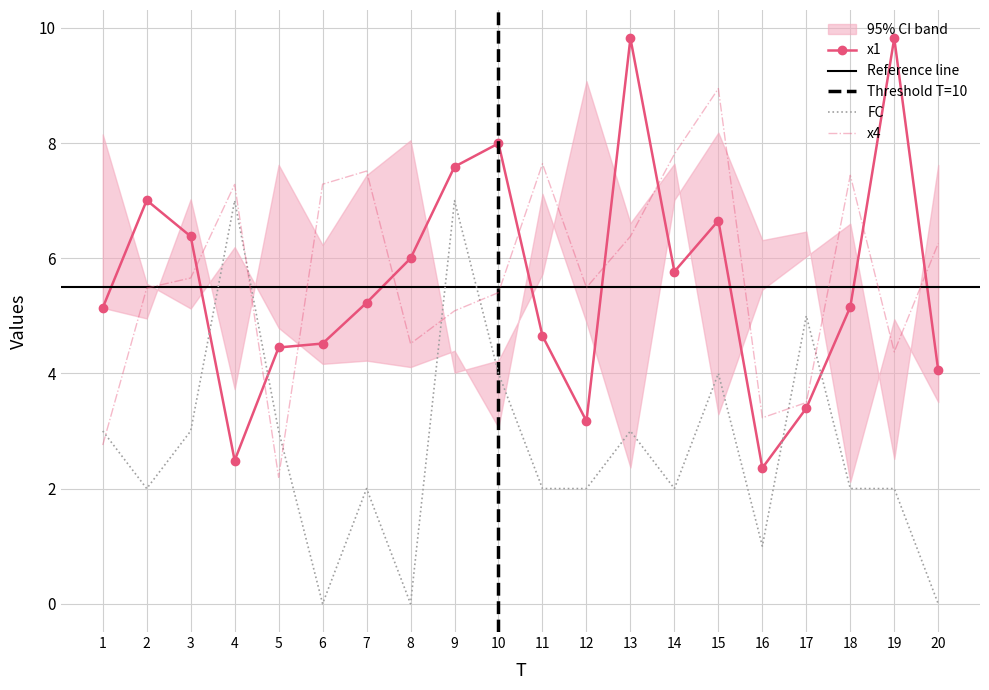

True or false: FC has more than 1 points higher than both neighbors.

True